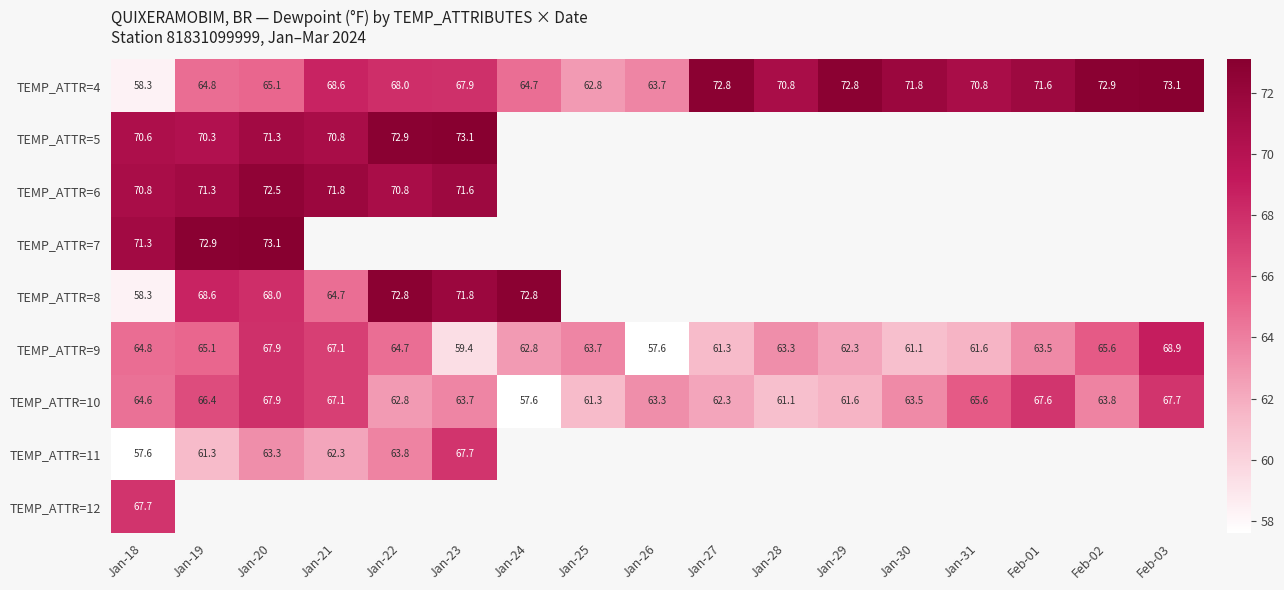

Which has a higher value, Jan-21 or Jan-20?

Jan-21